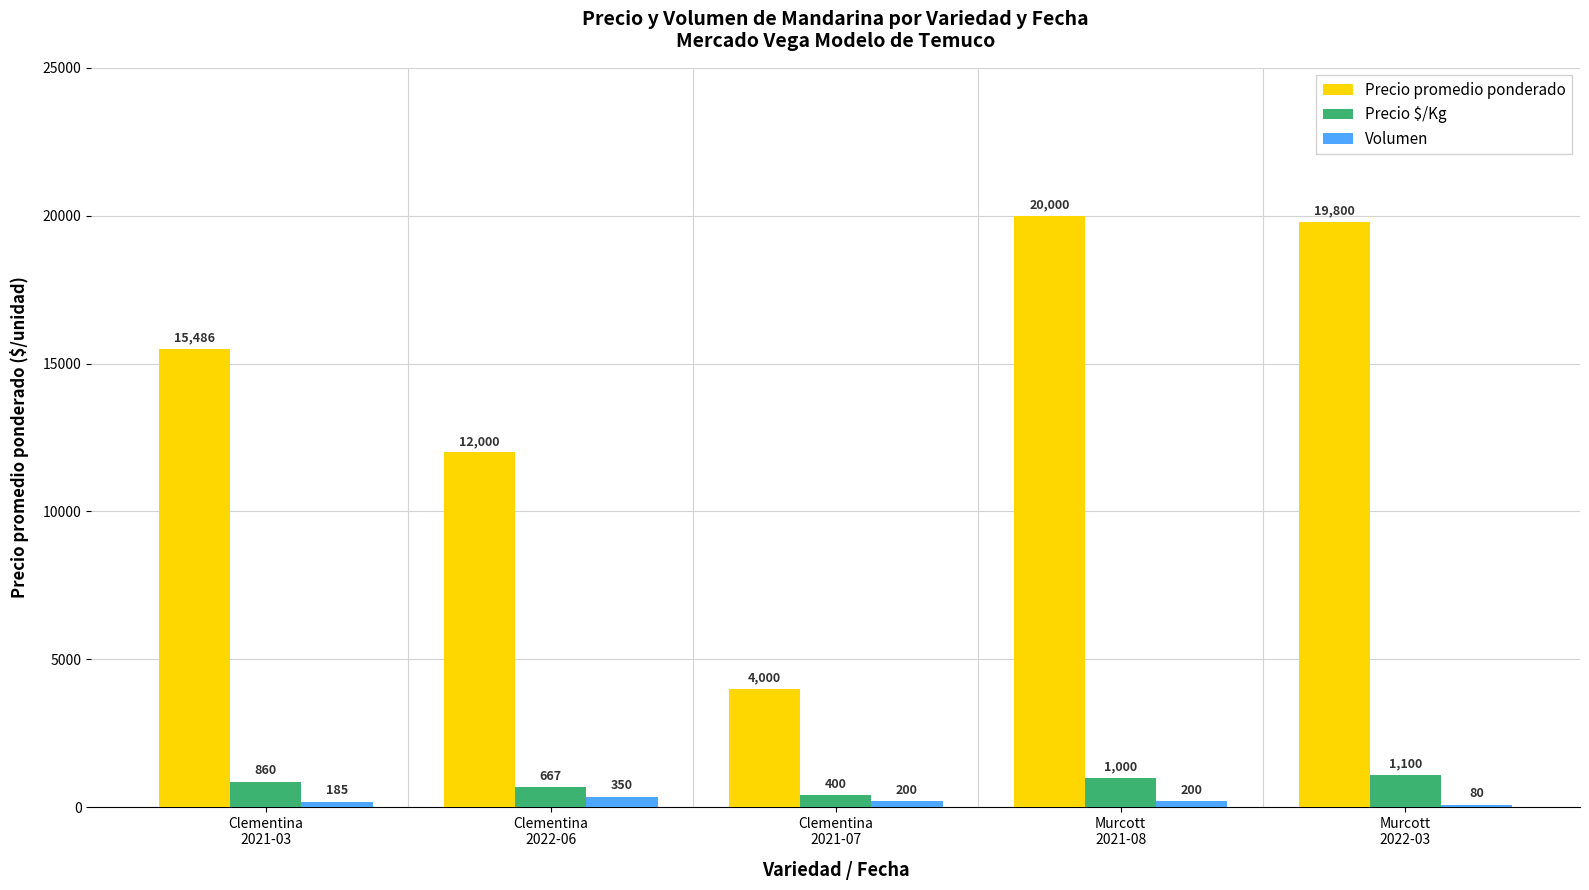

At how many categories does at least one series exceed 8151?

4